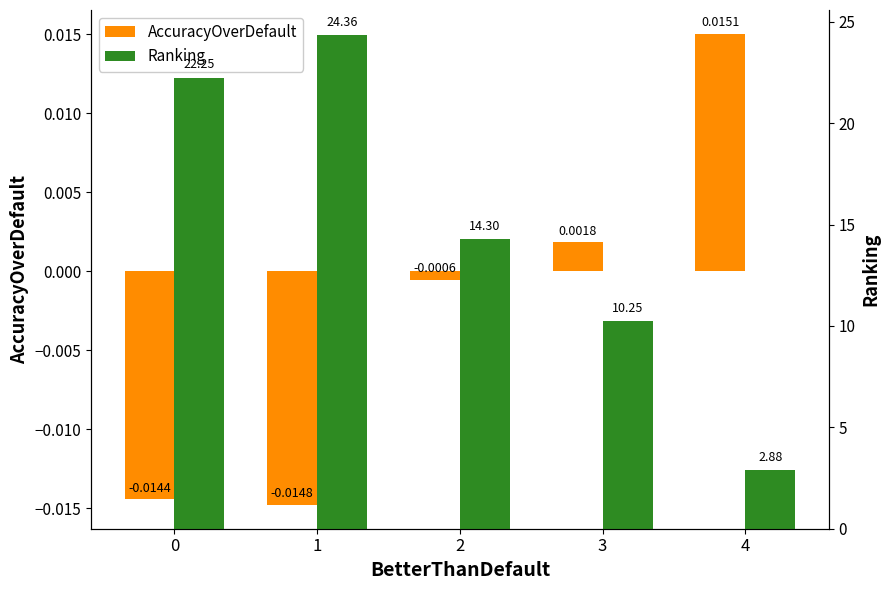

Which series changed the most between 2 and 3?

Ranking